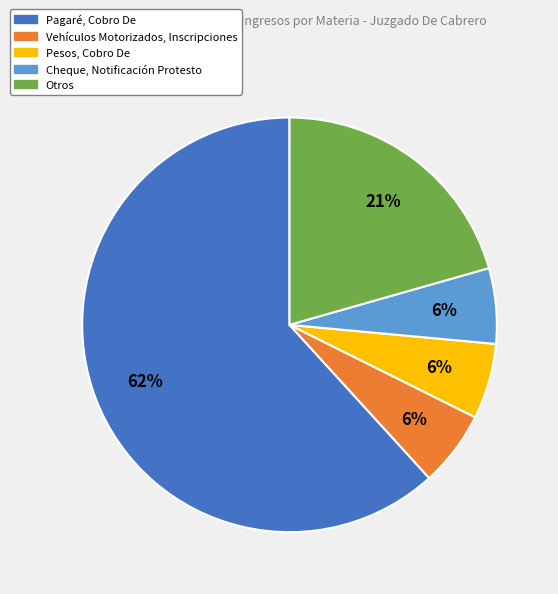

To the nearest percent, what is the average slice percentage?

20%